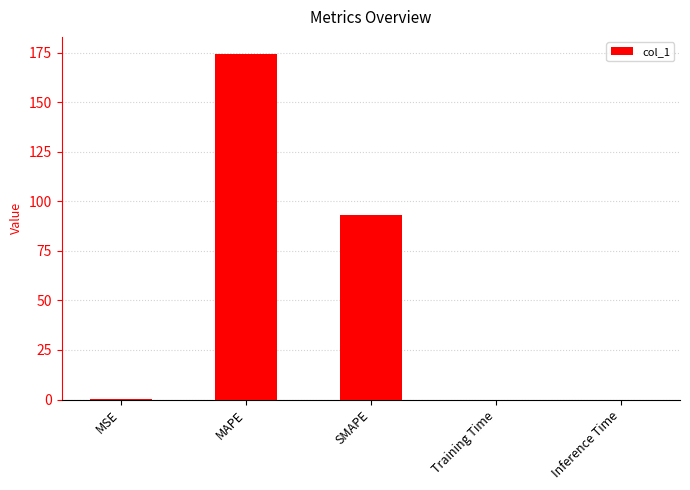

What is the sum of all values?

267.7